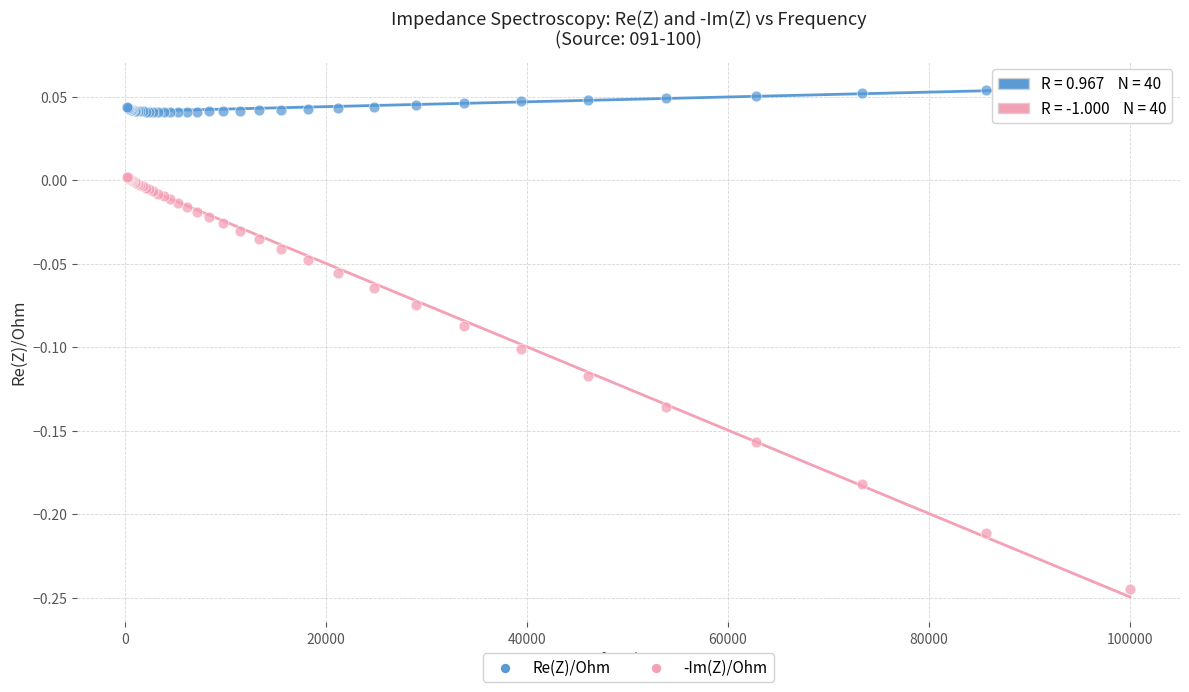

Which series contains the lowest Y value?

-Im(Z)/Ohm